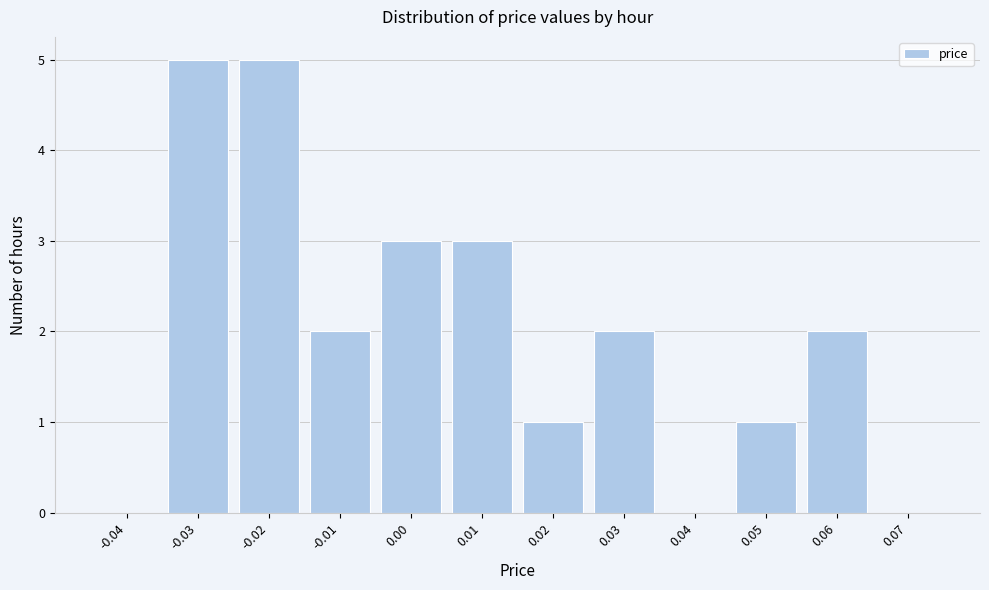

Reading left to right, transcribe this chart: for each bar, give the range it covers on the x-axis and its height. The values are not printed on the chart, so give them approximately, as read against the axis.

-0.045 to -0.035: 0
-0.035 to -0.025: 5
-0.025 to -0.015: 5
-0.015 to -0.005: 2
-0.005 to 0.005: 3
0.005 to 0.015: 3
0.015 to 0.025: 1
0.025 to 0.035: 2
0.035 to 0.045: 0
0.045 to 0.055: 1
0.055 to 0.065: 2
0.065 to 0.075: 0